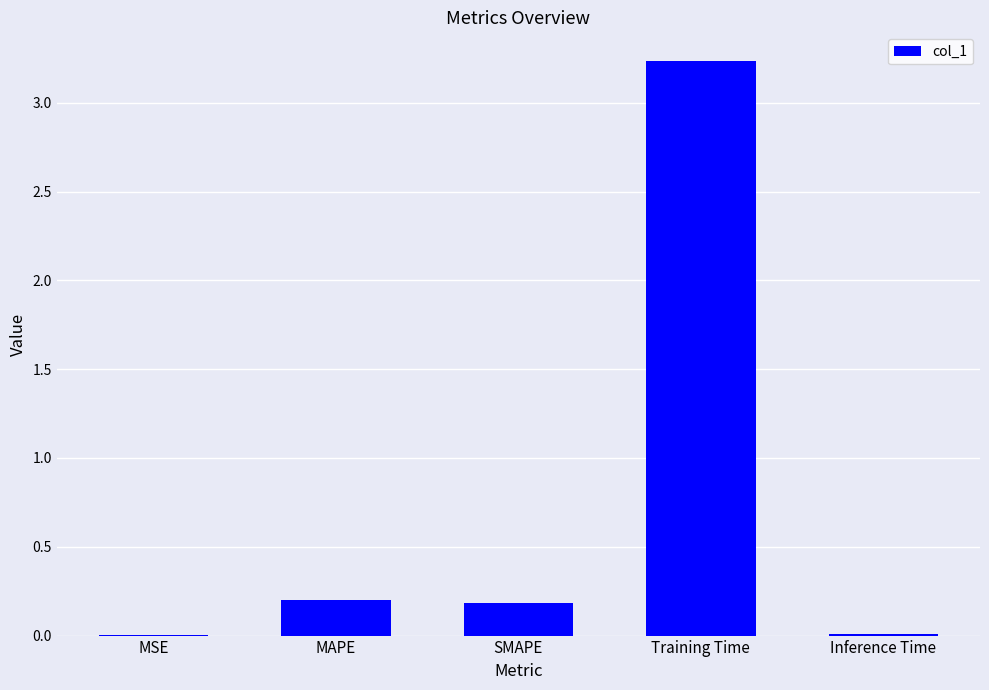

Which label corresponds to the largest value in the chart?

Training Time